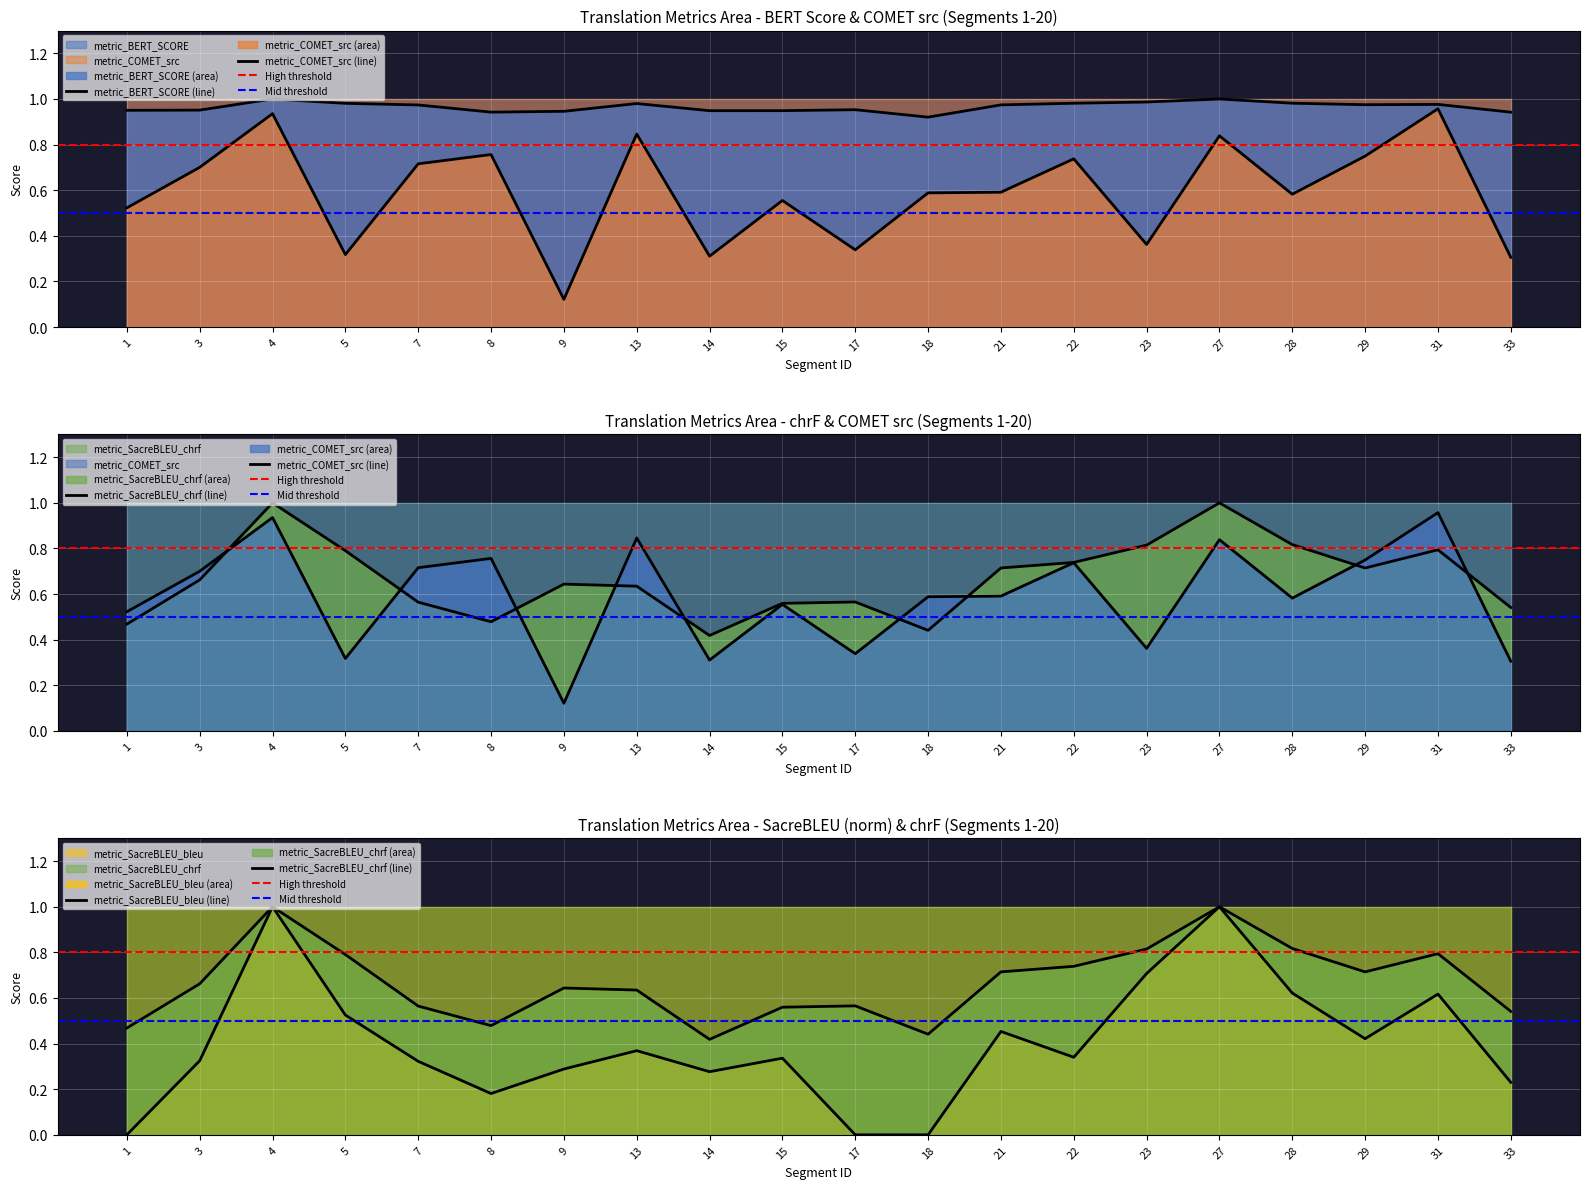

Rank the series at 3 from lowest to highest value.

metric_SacreBLEU_bleu, metric_SacreBLEU_chrf, metric_COMET_src, metric_BERT_SCORE